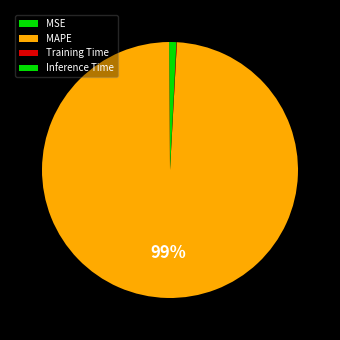

How much of the chart is everything except Training Time?

99.9%